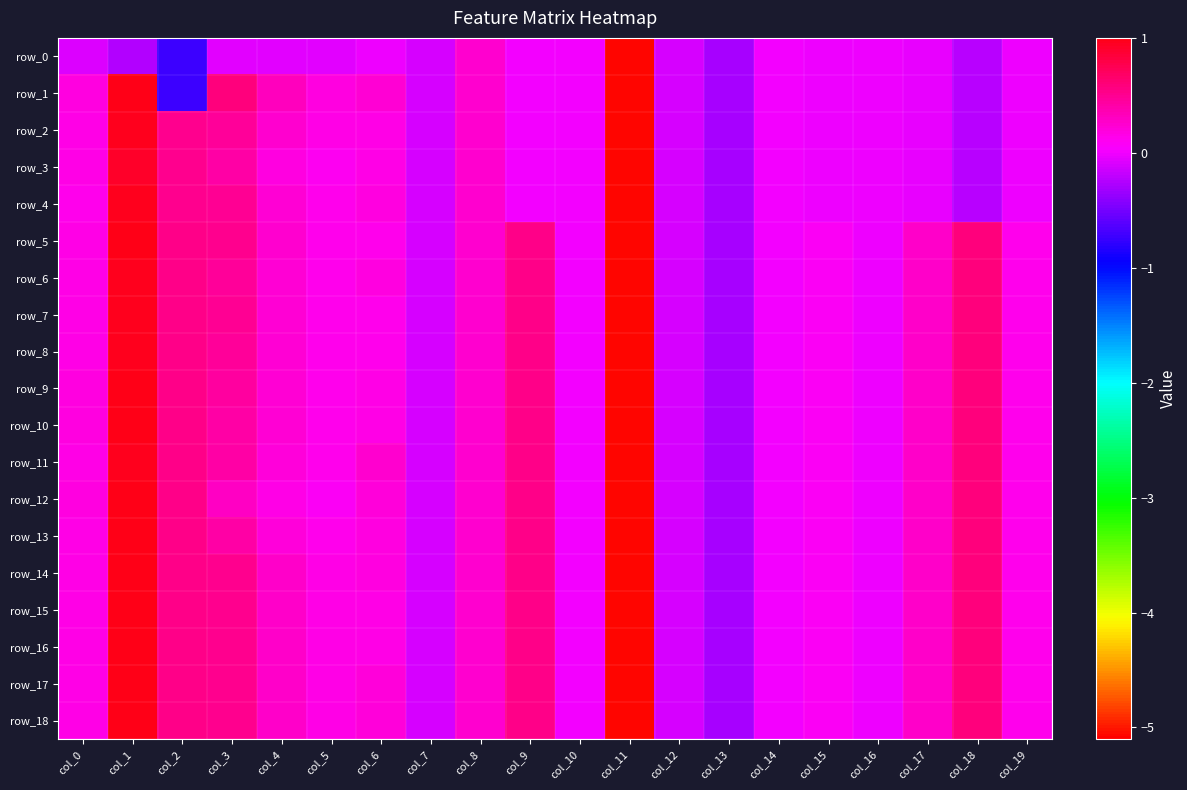

Reading left to right, transcribe all the data shown in this chart.

row_0: col_0=-0.1	col_1=-0.2	col_2=-0.7	col_3=-0.1	col_4=-0.1	col_5=-0.1	col_6=-0.0	col_7=-0.1	col_8=0.2	col_9=0.0	col_10=0.0	col_11=-5.1	col_12=-0.1	col_13=-0.3	col_14=-0.0	col_15=-0.0	col_16=-0.0	col_17=-0.0	col_18=-0.2	col_19=-0.0
row_1: col_0=0.2	col_1=1.0	col_2=-0.7	col_3=0.6	col_4=0.3	col_5=0.2	col_6=0.2	col_7=-0.1	col_8=0.2	col_9=0.0	col_10=0.0	col_11=-5.1	col_12=-0.1	col_13=-0.3	col_14=-0.0	col_15=-0.0	col_16=-0.0	col_17=-0.0	col_18=-0.2	col_19=-0.0
row_2: col_0=0.2	col_1=1.0	col_2=0.5	col_3=0.5	col_4=0.2	col_5=0.1	col_6=0.2	col_7=-0.1	col_8=0.2	col_9=0.0	col_10=0.0	col_11=-5.1	col_12=-0.1	col_13=-0.3	col_14=-0.0	col_15=-0.0	col_16=-0.0	col_17=-0.0	col_18=-0.2	col_19=-0.0
row_3: col_0=0.1	col_1=0.9	col_2=0.5	col_3=0.4	col_4=0.2	col_5=0.1	col_6=0.2	col_7=-0.1	col_8=0.2	col_9=0.0	col_10=0.0	col_11=-5.1	col_12=-0.1	col_13=-0.3	col_14=-0.0	col_15=-0.0	col_16=-0.0	col_17=-0.0	col_18=-0.2	col_19=-0.0
row_4: col_0=0.1	col_1=1.0	col_2=0.5	col_3=0.5	col_4=0.2	col_5=0.1	col_6=0.2	col_7=-0.1	col_8=0.2	col_9=0.0	col_10=0.0	col_11=-5.1	col_12=-0.1	col_13=-0.3	col_14=-0.0	col_15=-0.0	col_16=-0.0	col_17=-0.0	col_18=-0.2	col_19=-0.0
row_5: col_0=0.2	col_1=1.0	col_2=0.5	col_3=0.5	col_4=0.2	col_5=0.1	col_6=0.1	col_7=-0.1	col_8=0.2	col_9=0.5	col_10=0.0	col_11=-5.1	col_12=-0.1	col_13=-0.3	col_14=-0.0	col_15=0.1	col_16=-0.0	col_17=0.3	col_18=0.6	col_19=0.1
row_6: col_0=0.2	col_1=1.0	col_2=0.5	col_3=0.5	col_4=0.2	col_5=0.1	col_6=0.2	col_7=-0.1	col_8=0.2	col_9=0.5	col_10=0.0	col_11=-5.1	col_12=-0.1	col_13=-0.3	col_14=-0.0	col_15=0.1	col_16=-0.0	col_17=0.3	col_18=0.6	col_19=0.1
row_7: col_0=0.2	col_1=1.0	col_2=0.5	col_3=0.5	col_4=0.2	col_5=0.1	col_6=0.1	col_7=-0.1	col_8=0.2	col_9=0.5	col_10=0.0	col_11=-5.1	col_12=-0.1	col_13=-0.3	col_14=-0.0	col_15=0.1	col_16=-0.0	col_17=0.3	col_18=0.6	col_19=0.1
row_8: col_0=0.2	col_1=1.0	col_2=0.5	col_3=0.5	col_4=0.2	col_5=0.1	col_6=0.1	col_7=-0.1	col_8=0.2	col_9=0.5	col_10=0.0	col_11=-5.1	col_12=-0.1	col_13=-0.3	col_14=-0.0	col_15=0.1	col_16=-0.0	col_17=0.3	col_18=0.6	col_19=0.1
row_9: col_0=0.2	col_1=1.0	col_2=0.5	col_3=0.4	col_4=0.2	col_5=0.1	col_6=0.1	col_7=-0.1	col_8=0.2	col_9=0.5	col_10=0.0	col_11=-5.1	col_12=-0.1	col_13=-0.3	col_14=-0.0	col_15=0.1	col_16=-0.0	col_17=0.3	col_18=0.6	col_19=0.1
row_10: col_0=0.2	col_1=1.0	col_2=0.5	col_3=0.4	col_4=0.2	col_5=0.1	col_6=0.2	col_7=-0.1	col_8=0.2	col_9=0.5	col_10=0.0	col_11=-5.1	col_12=-0.1	col_13=-0.3	col_14=-0.0	col_15=0.1	col_16=-0.0	col_17=0.3	col_18=0.6	col_19=0.1
row_11: col_0=0.2	col_1=1.0	col_2=0.5	col_3=0.4	col_4=0.2	col_5=0.1	col_6=0.2	col_7=-0.1	col_8=0.2	col_9=0.5	col_10=0.0	col_11=-5.1	col_12=-0.1	col_13=-0.3	col_14=-0.0	col_15=0.1	col_16=-0.0	col_17=0.3	col_18=0.6	col_19=0.1
row_12: col_0=0.2	col_1=1.0	col_2=0.5	col_3=0.3	col_4=0.1	col_5=0.1	col_6=0.2	col_7=-0.1	col_8=0.2	col_9=0.5	col_10=0.0	col_11=-5.1	col_12=-0.1	col_13=-0.3	col_14=-0.0	col_15=0.1	col_16=-0.0	col_17=0.3	col_18=0.6	col_19=0.1
row_13: col_0=0.2	col_1=1.0	col_2=0.5	col_3=0.4	col_4=0.2	col_5=0.1	col_6=0.2	col_7=-0.1	col_8=0.2	col_9=0.5	col_10=0.0	col_11=-5.1	col_12=-0.1	col_13=-0.3	col_14=-0.0	col_15=0.1	col_16=-0.0	col_17=0.3	col_18=0.6	col_19=0.1
row_14: col_0=0.2	col_1=1.0	col_2=0.5	col_3=0.5	col_4=0.3	col_5=0.2	col_6=0.2	col_7=-0.1	col_8=0.2	col_9=0.5	col_10=0.0	col_11=-5.1	col_12=-0.1	col_13=-0.3	col_14=-0.0	col_15=0.1	col_16=-0.0	col_17=0.3	col_18=0.6	col_19=0.1
row_15: col_0=0.2	col_1=1.0	col_2=0.5	col_3=0.5	col_4=0.3	col_5=0.2	col_6=0.2	col_7=-0.1	col_8=0.2	col_9=0.5	col_10=0.0	col_11=-5.1	col_12=-0.1	col_13=-0.3	col_14=-0.0	col_15=0.1	col_16=-0.0	col_17=0.3	col_18=0.6	col_19=0.1
row_16: col_0=0.2	col_1=1.0	col_2=0.5	col_3=0.5	col_4=0.3	col_5=0.2	col_6=0.2	col_7=-0.1	col_8=0.2	col_9=0.5	col_10=0.0	col_11=-5.1	col_12=-0.1	col_13=-0.3	col_14=-0.0	col_15=0.1	col_16=-0.0	col_17=0.3	col_18=0.6	col_19=0.1
row_17: col_0=0.2	col_1=1.0	col_2=0.5	col_3=0.5	col_4=0.3	col_5=0.2	col_6=0.2	col_7=-0.1	col_8=0.2	col_9=0.5	col_10=0.0	col_11=-5.1	col_12=-0.1	col_13=-0.3	col_14=-0.0	col_15=0.1	col_16=-0.0	col_17=0.3	col_18=0.6	col_19=0.1
row_18: col_0=0.2	col_1=1.0	col_2=0.5	col_3=0.5	col_4=0.3	col_5=0.2	col_6=0.2	col_7=-0.1	col_8=0.2	col_9=0.5	col_10=0.0	col_11=-5.1	col_12=-0.1	col_13=-0.3	col_14=-0.0	col_15=0.1	col_16=-0.0	col_17=0.3	col_18=0.6	col_19=0.1